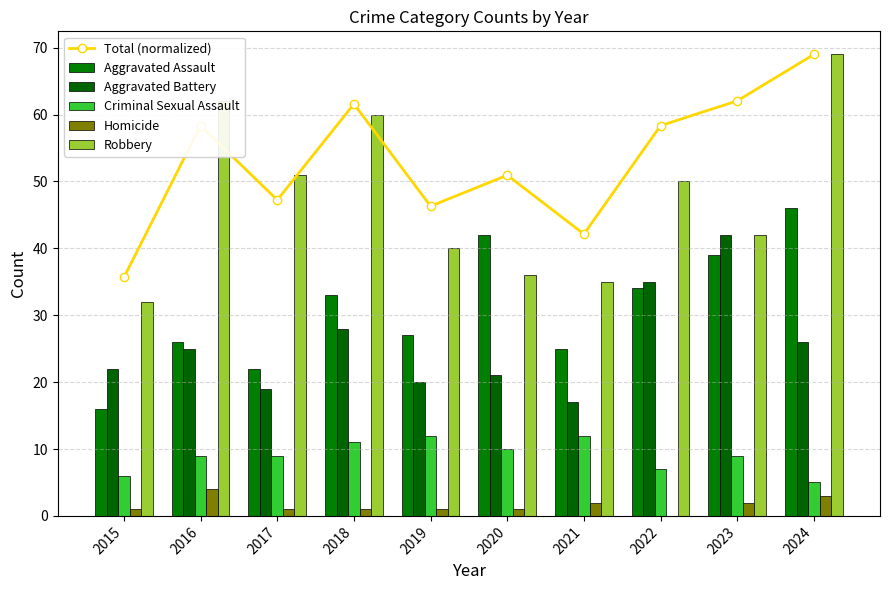

What is the highest value of the Total (normalized) series?

69.0